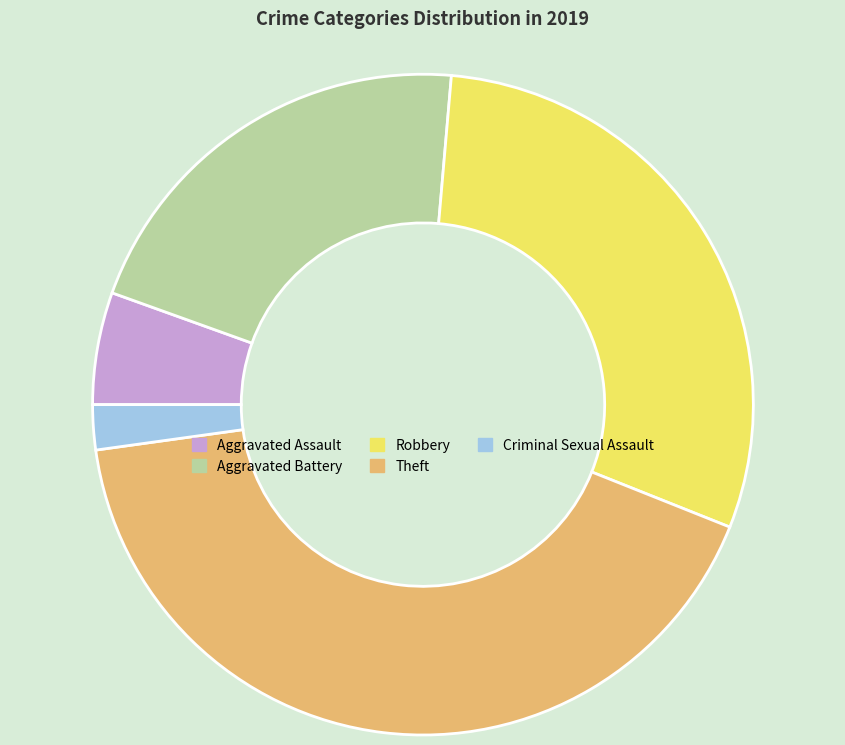

Between Theft and Criminal Sexual Assault, which is larger?

Theft